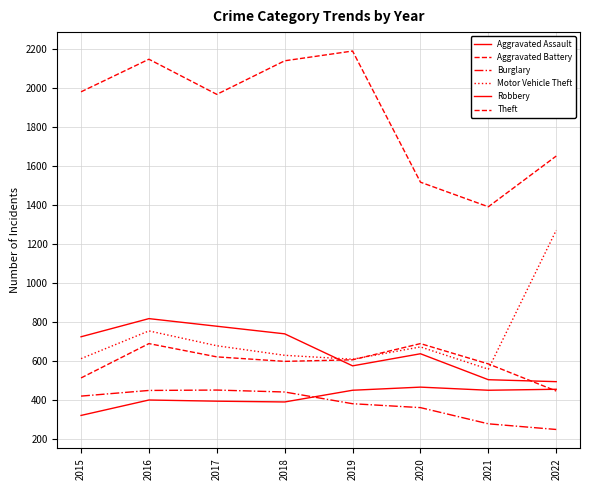

True or false: Theft and Aggravated Battery intersect in this chart.

False